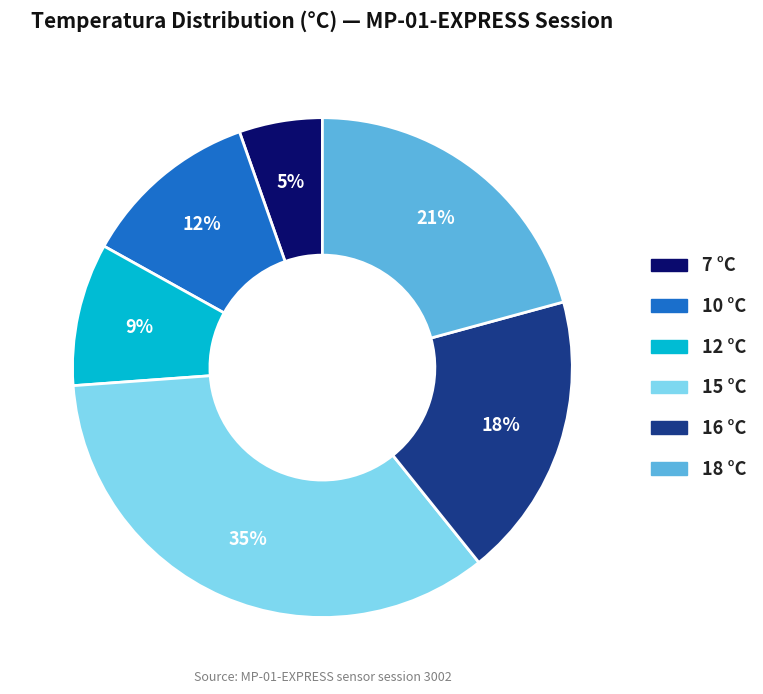

Rank the categories by value from lowest to highest.

7, 12, 10, 16, 18, 15